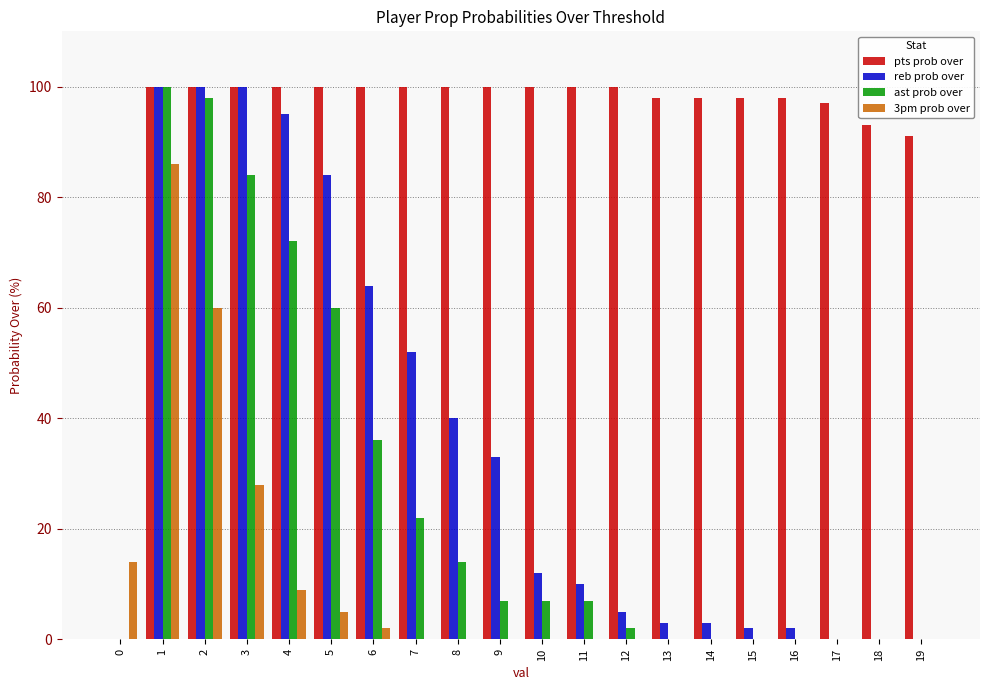

What are all the series names shown in the legend?

pts prob over, reb prob over, ast prob over, 3pm prob over